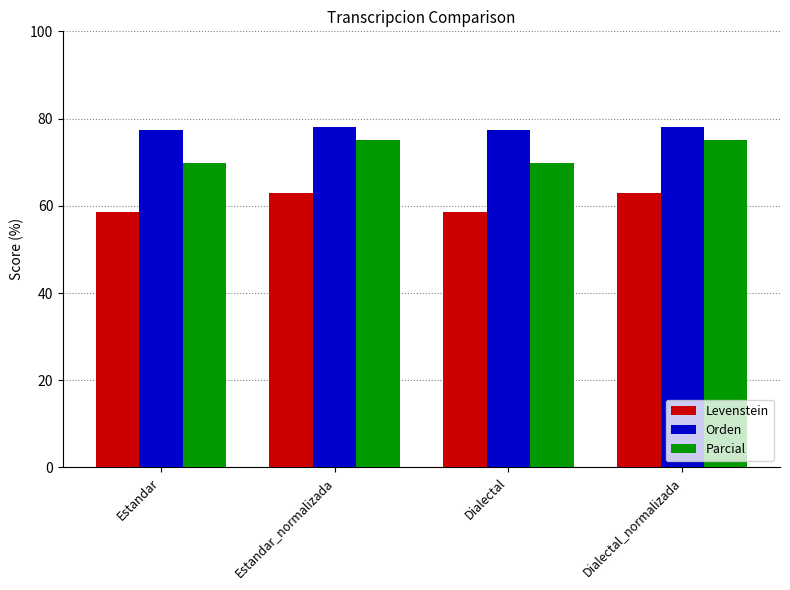

What are all the series names shown in the legend?

Levenstein, Orden, Parcial